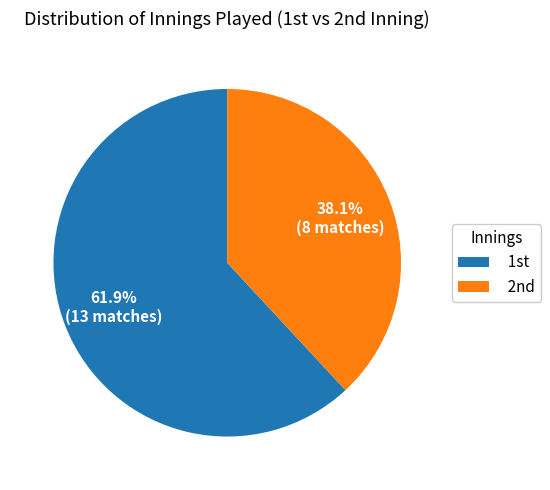

Count the number of slices in the pie.

2